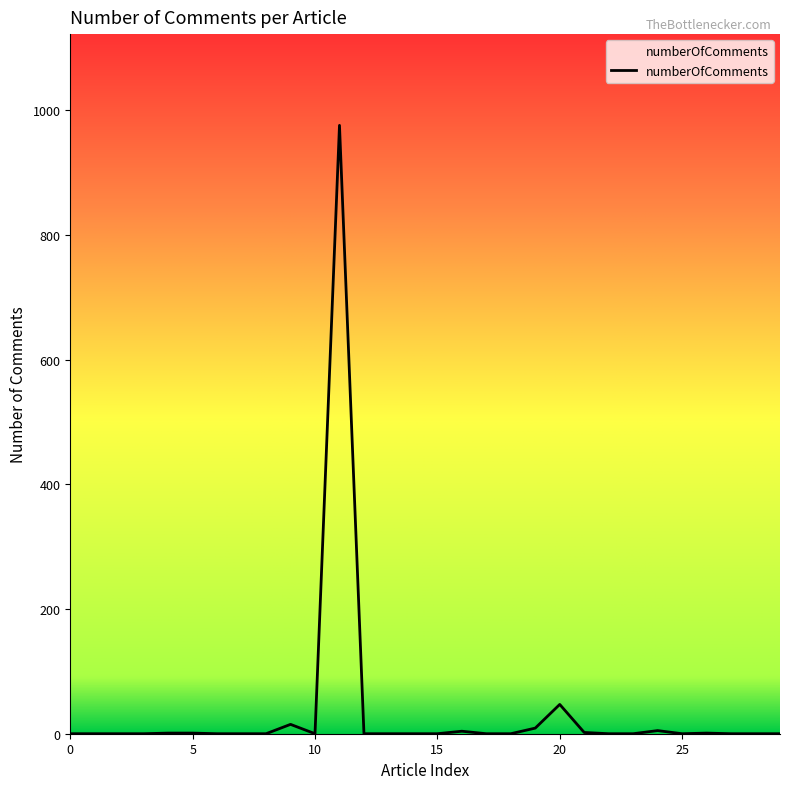

What is the sum of all values?

1061